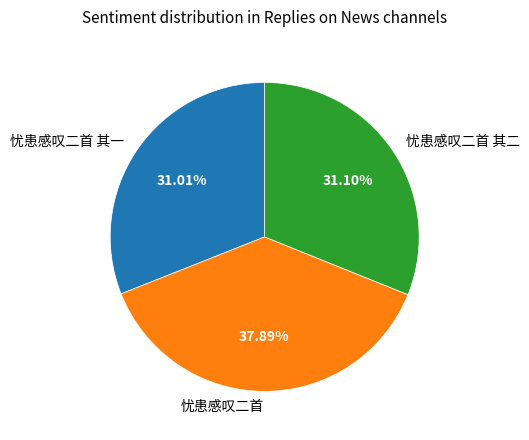

Which slice is the largest?

忧患感叹二首